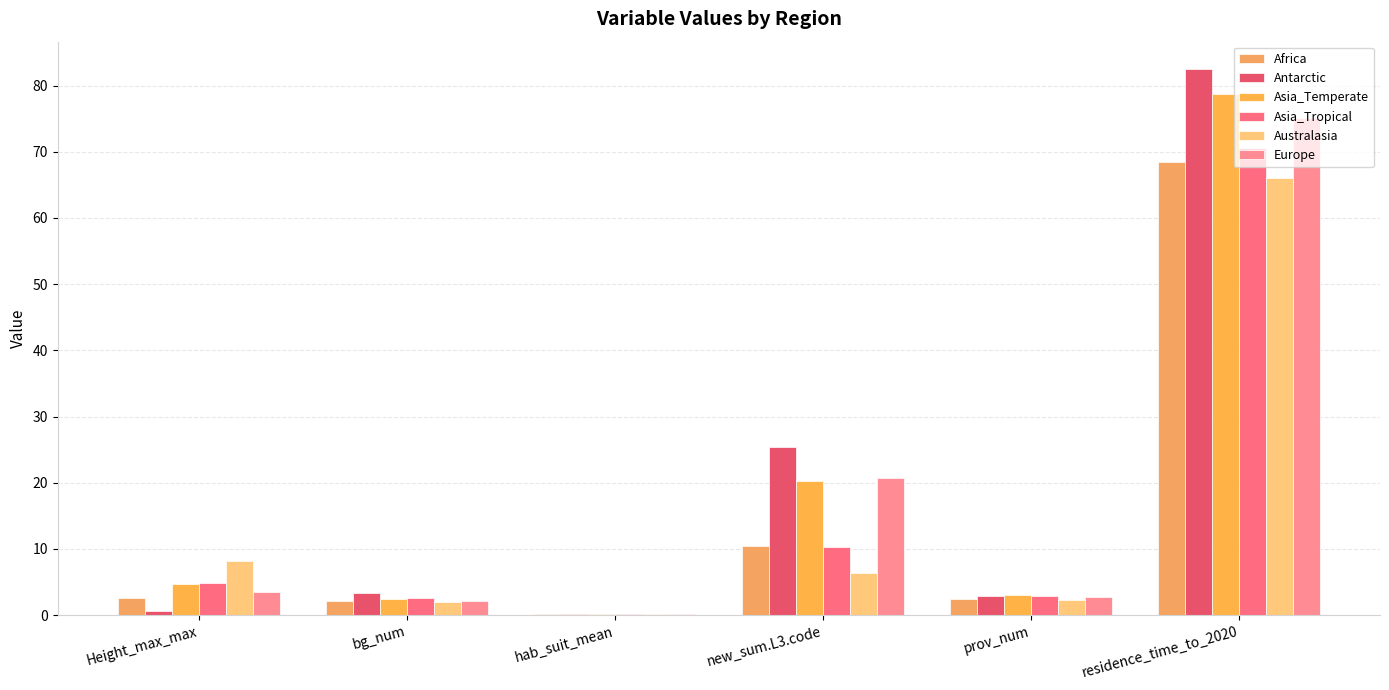

What is the difference between the Europe values at new_sum.L3.code and Height_max_max?

17.2